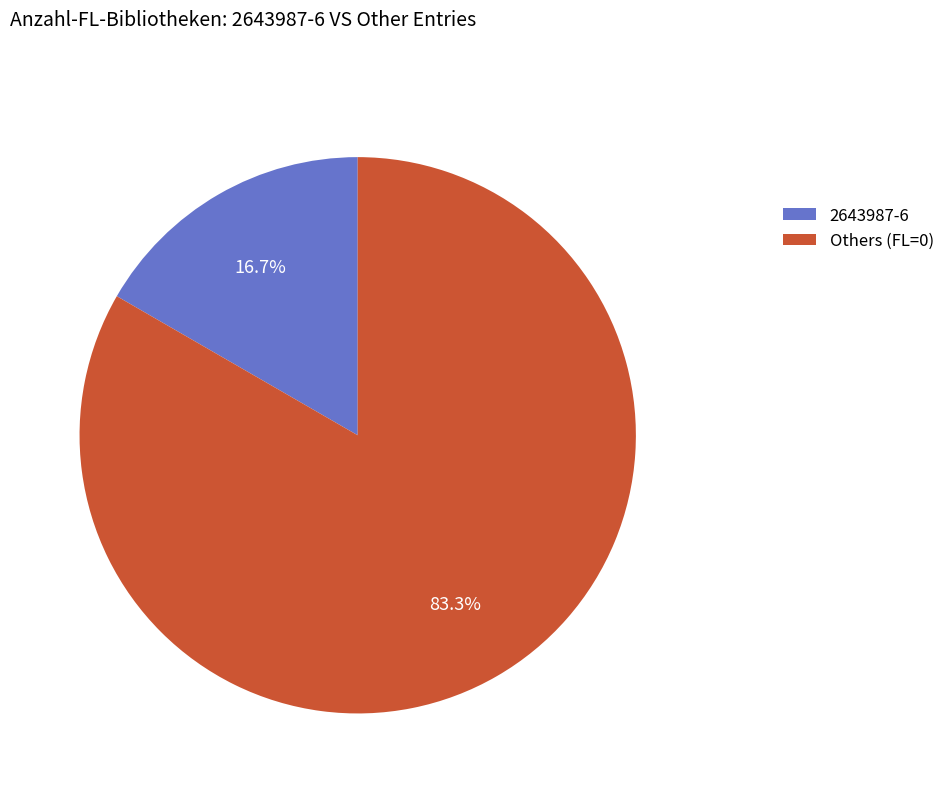

Which category has the biggest portion of the pie?

Others (FL=0)